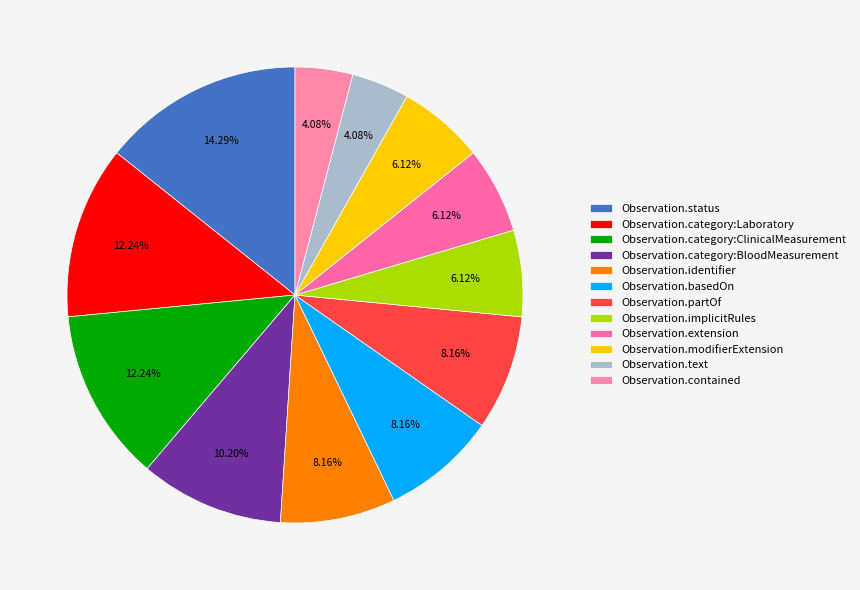

How many segments does this pie chart have?

12